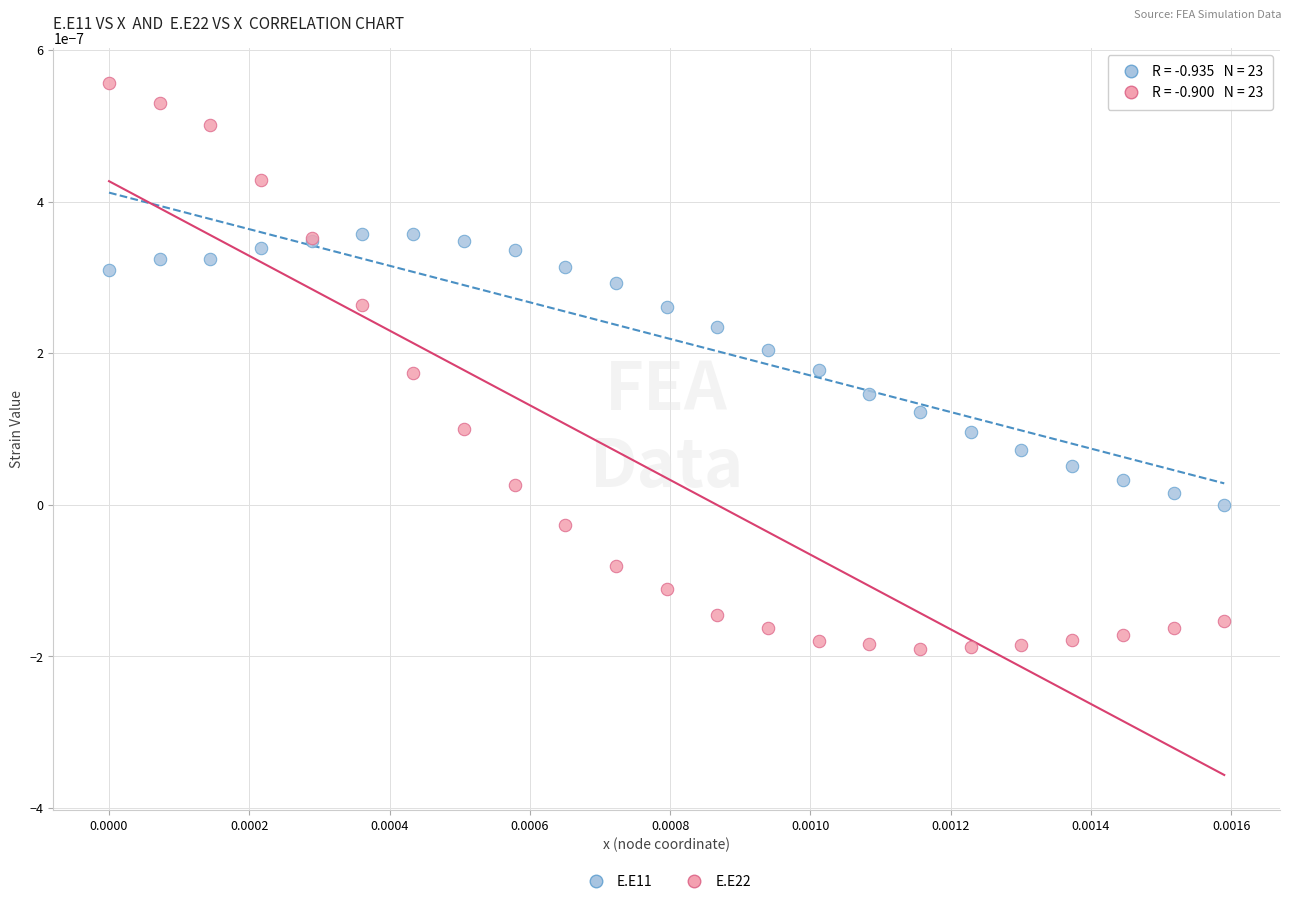

What are all the series names shown in the legend?

E.E11, E.E22